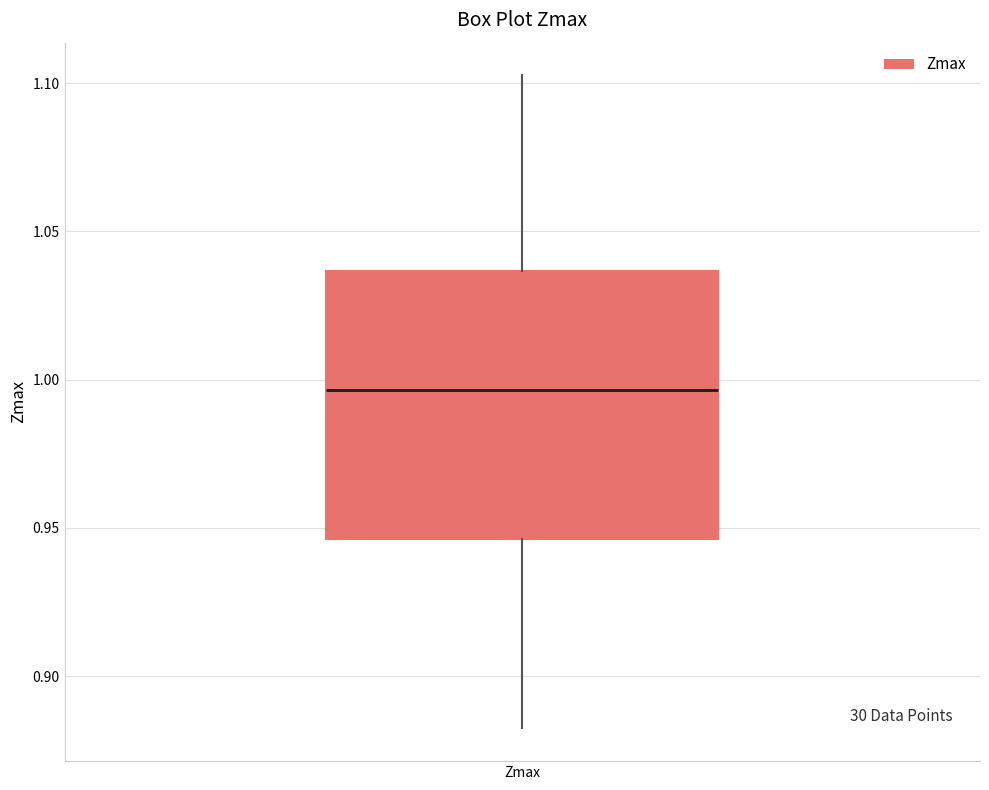

Transcribe this box plot: give where the median line is, the range the box spans, and where the two whiskers end, as read against the y-axis. The values are not printed on the chart, so give them approximately, as read against the axis.

median 0.995, box 0.945 to 1.035, whiskers 0.880 to 1.105